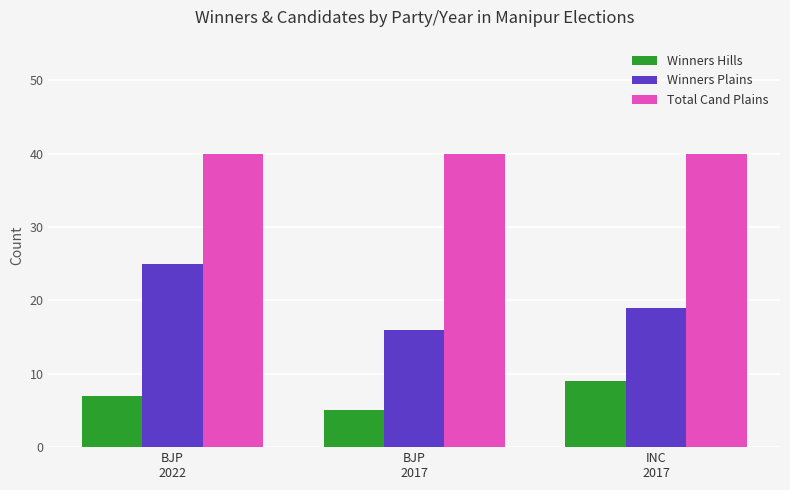

What are all the series names shown in the legend?

Winners Hills, Winners Plains, Total Cand Plains